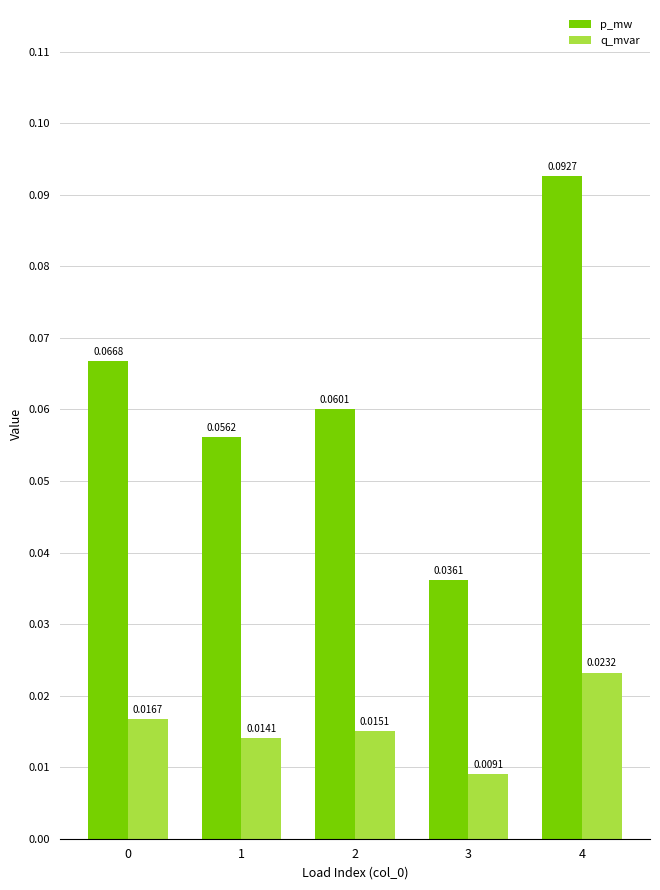

Which category has the lowest value in the q_mvar series?

3